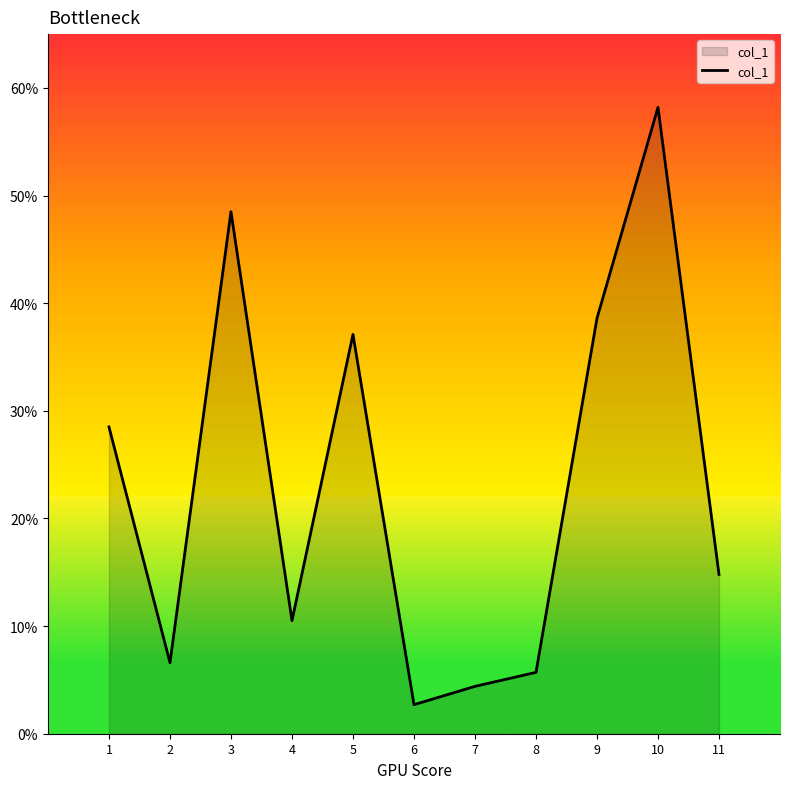

What is the approximate value at 3?

48.5